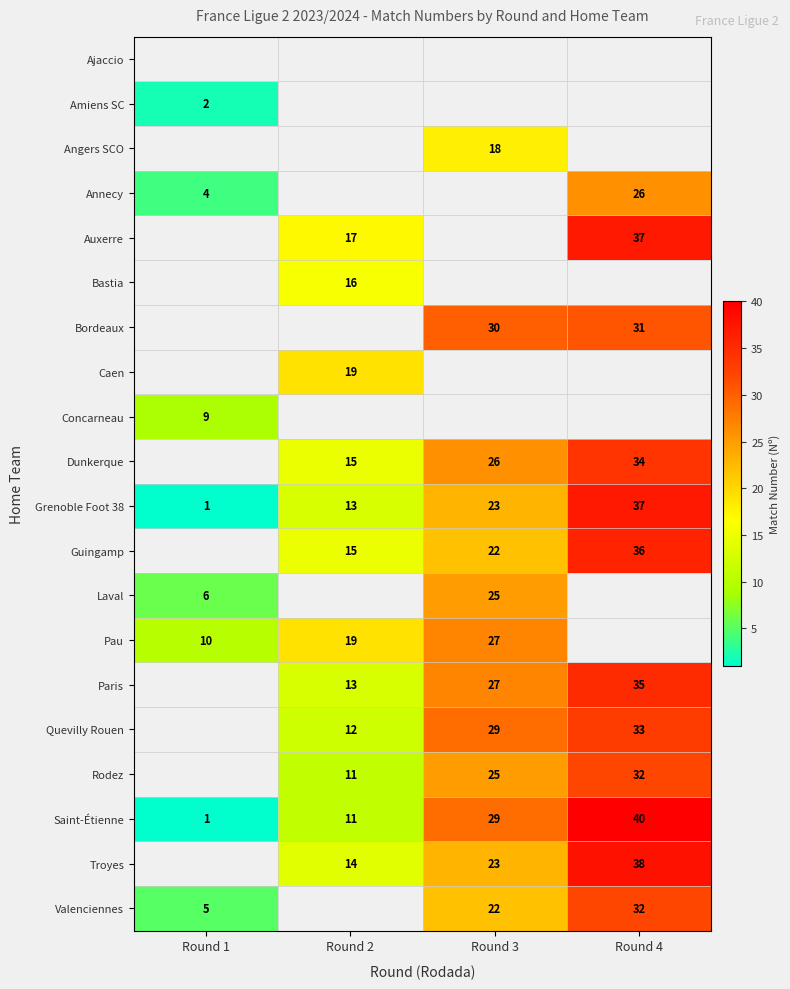

Between Round 1 and Round 2, which is larger?

Round 2